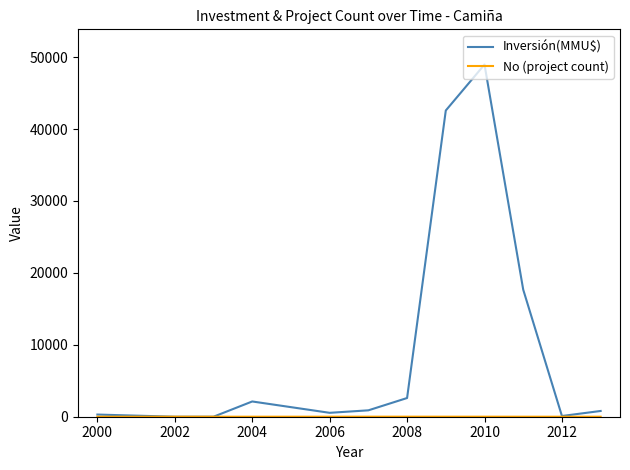

Which series has the largest total across all categories?

Inversión(MMU$)